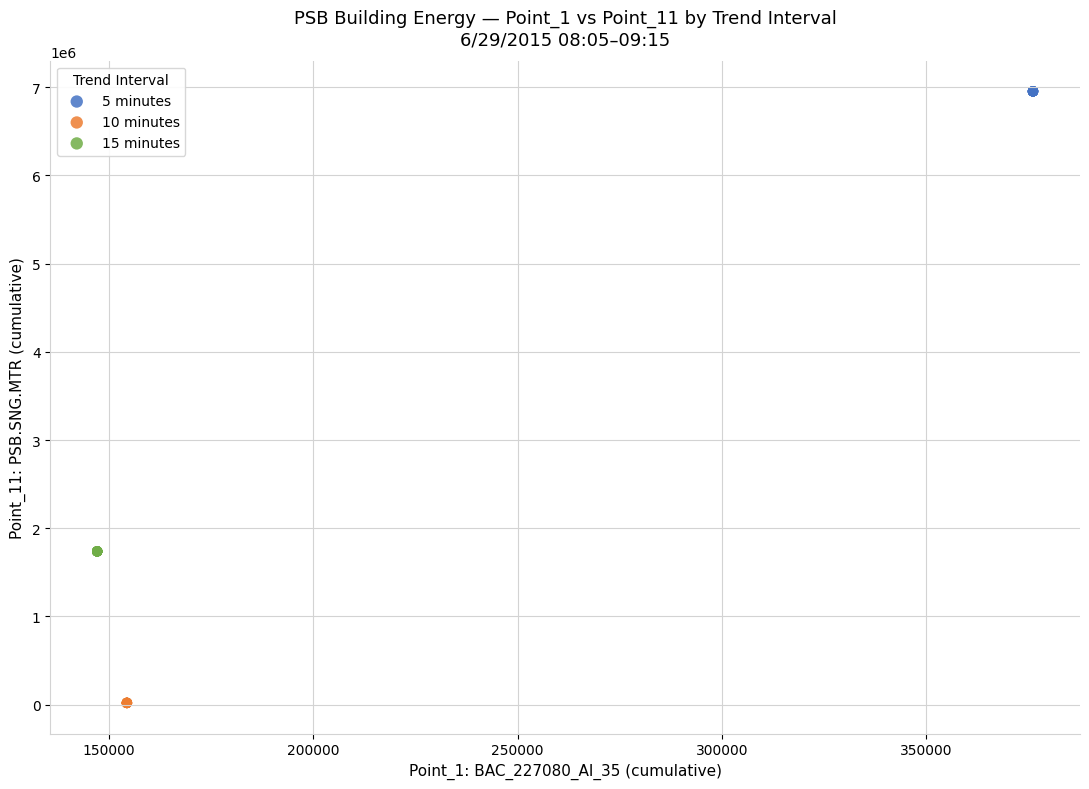

Which series reaches the minimum Y coordinate?

10 minutes